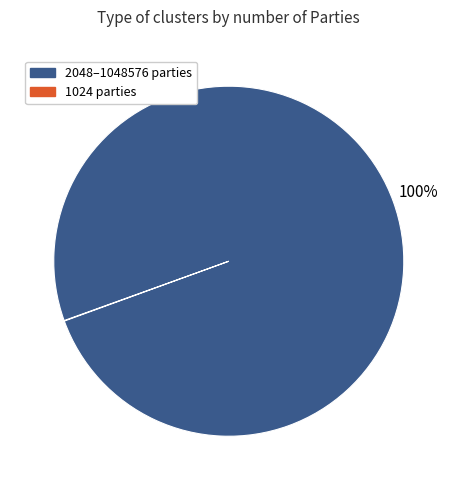

To the nearest percent, what is the difference between the largest and smallest slice percentages?

100%